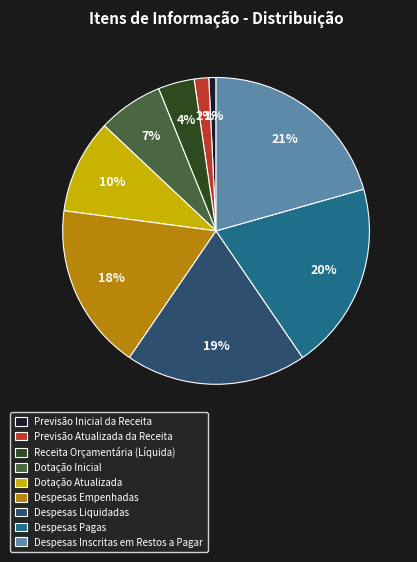

Which slice is the smallest?

Previsão Inicial da Receita